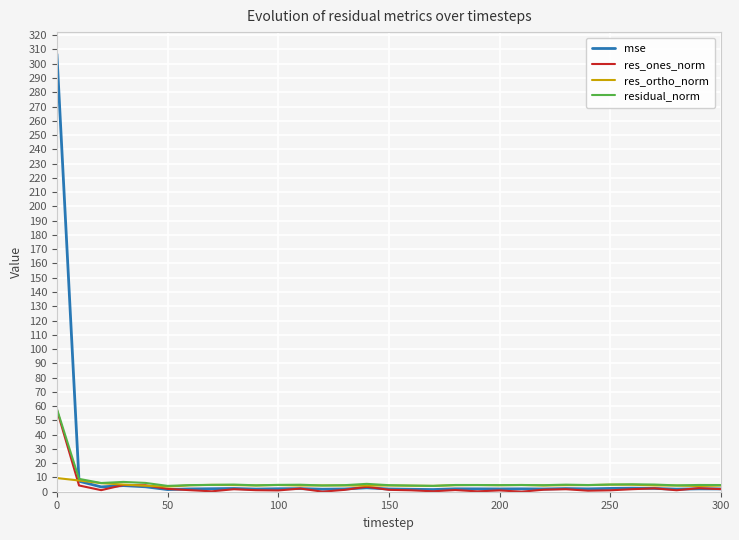

What is the greatest value displayed?

306.8